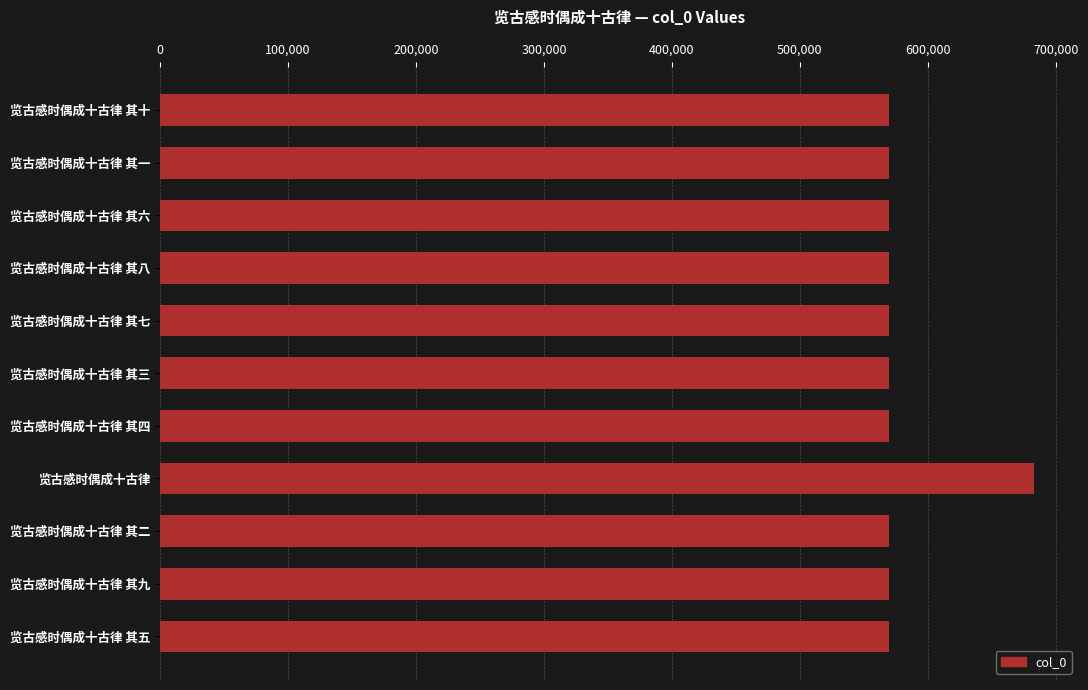

The chart shows a value of 569404 at 览古感时偶成十古律 其四. True or false?

True